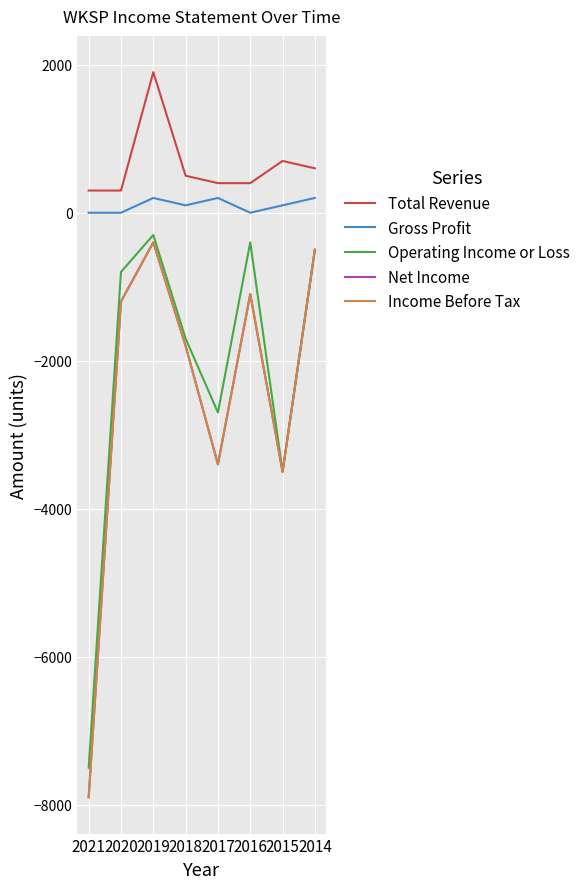

What is the average value of the Total Revenue series?

638